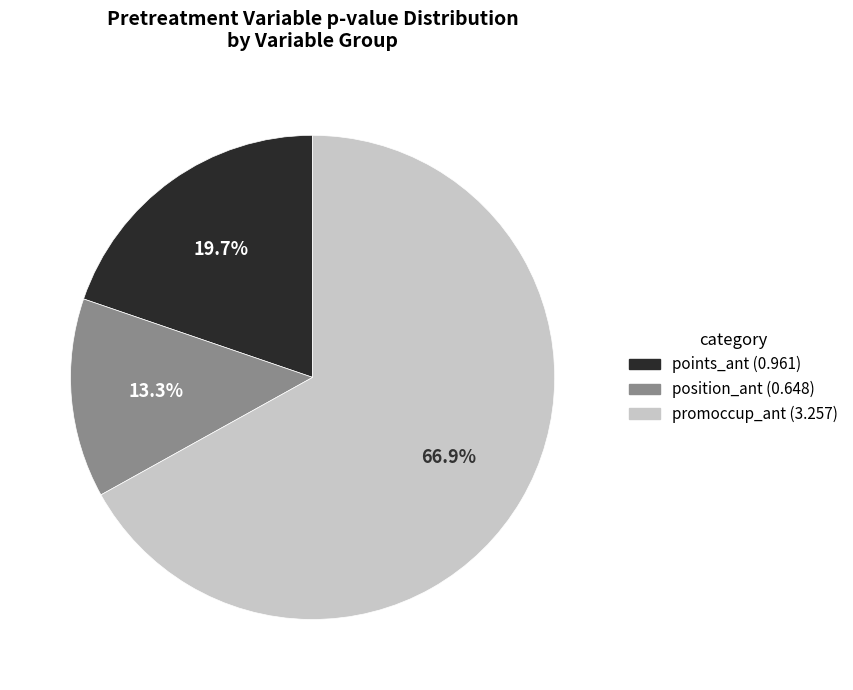

What is the largest slice in the pie chart?

promoccup_ant